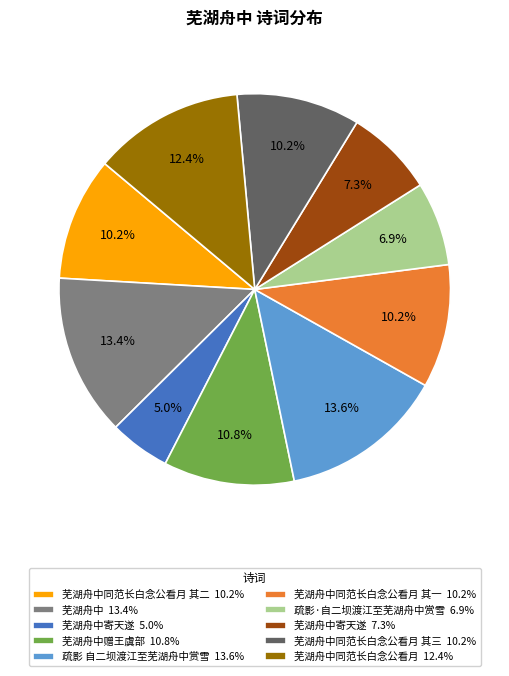

Which slice is the smallest?

芜湖舟中寄天遂 5.0%